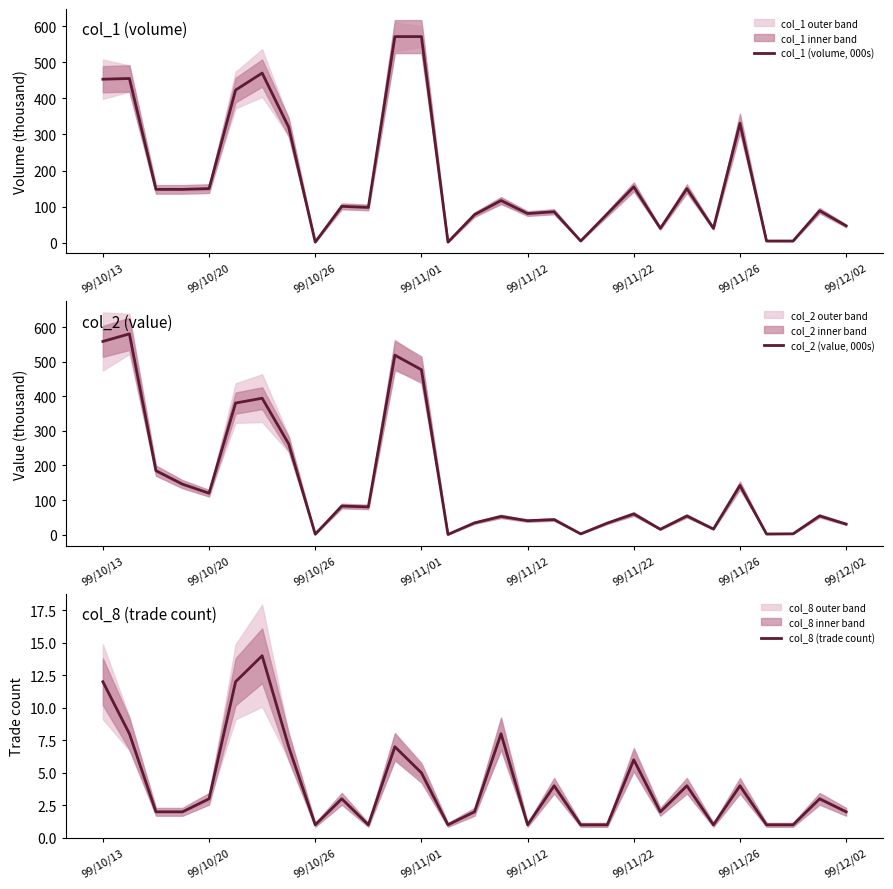

What is the label of the 25th point from the right?

99/10/20